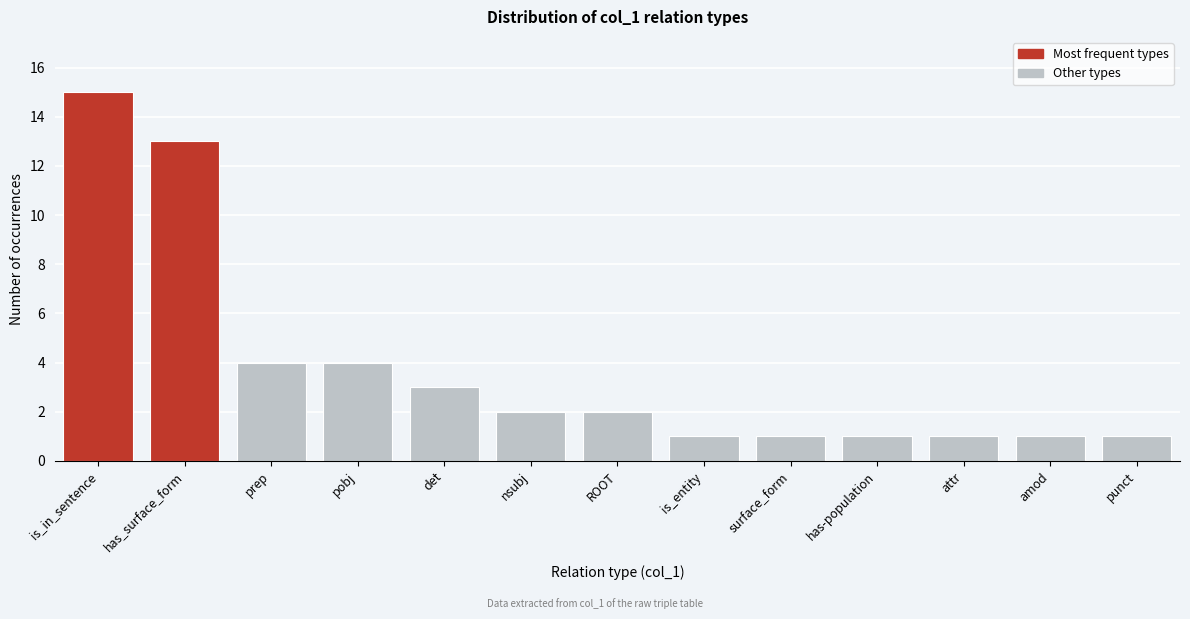

Reading left to right, extract all data points from this chart.

is_in_sentence=15	has_surface_form=13	prep=4	pobj=4	det=3	nsubj=2	ROOT=2	is_entity=1	surface_form=1	has-population=1	attr=1	amod=1	punct=1